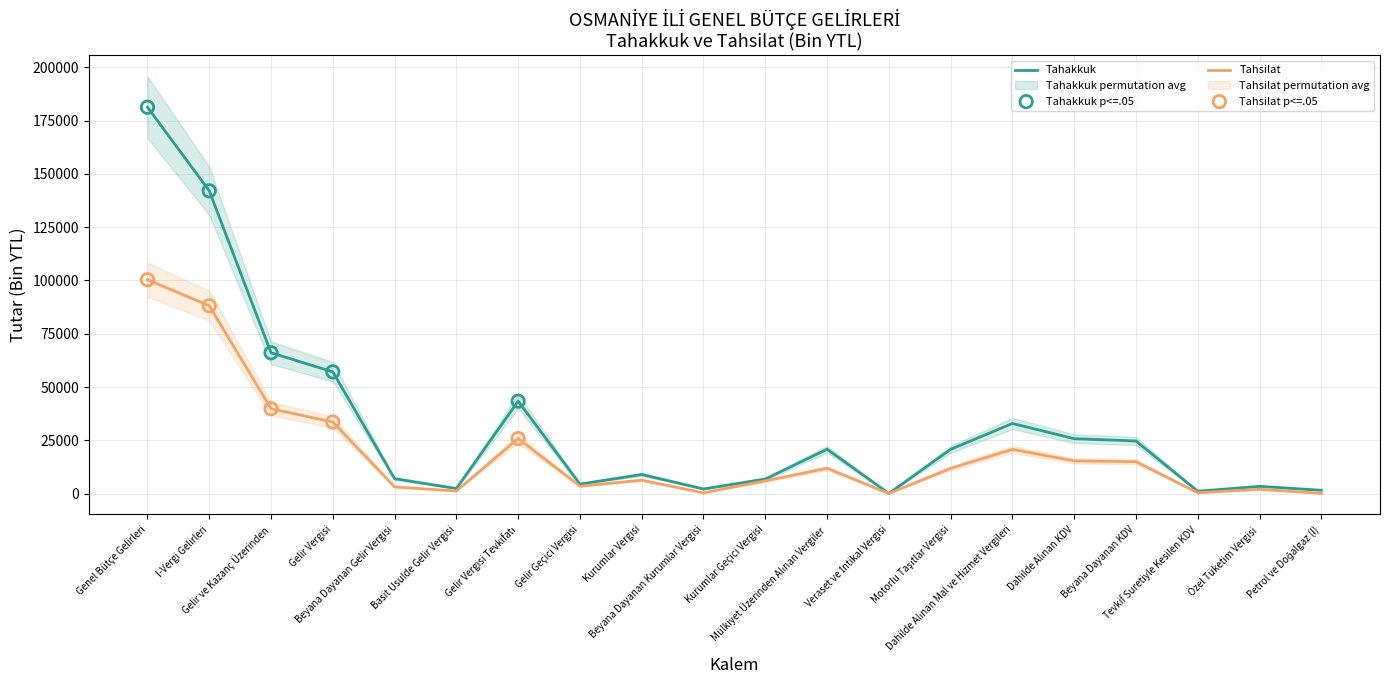

Which series reaches the maximum Y coordinate?

Tahakkuk